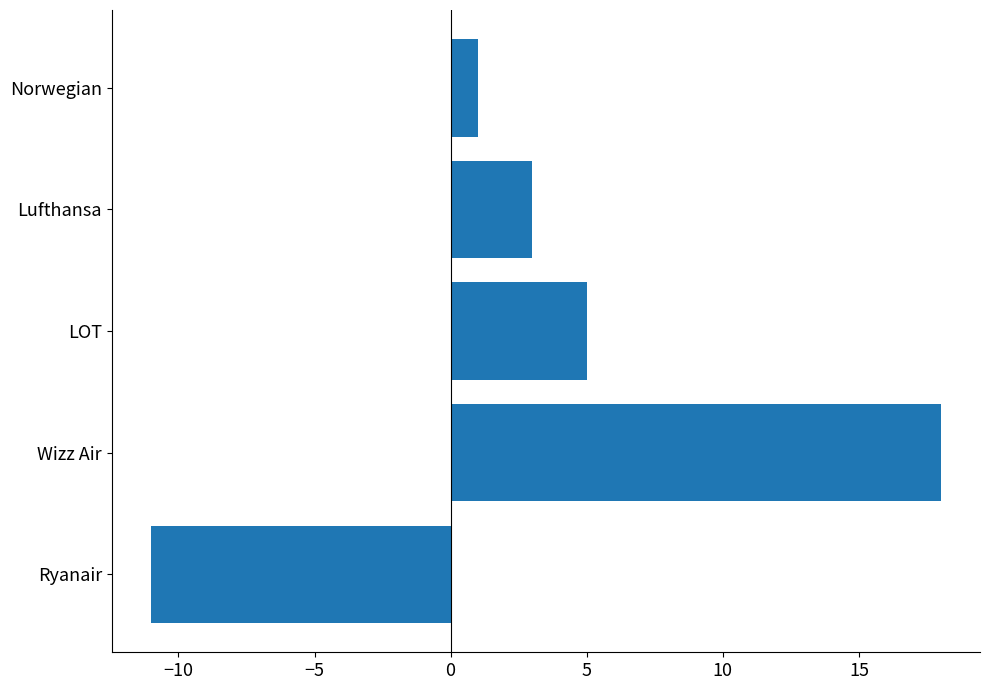

How many positive values are there?

4